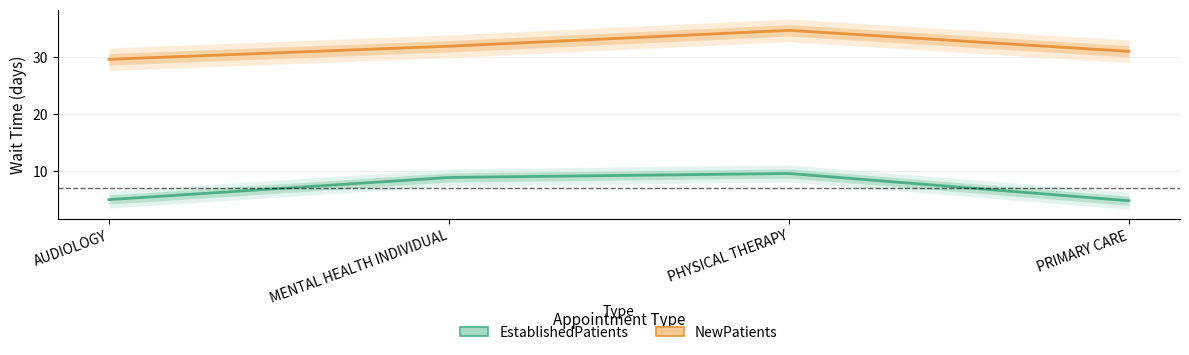

Read the EstablishedPatients value at AUDIOLOGY.

4.9